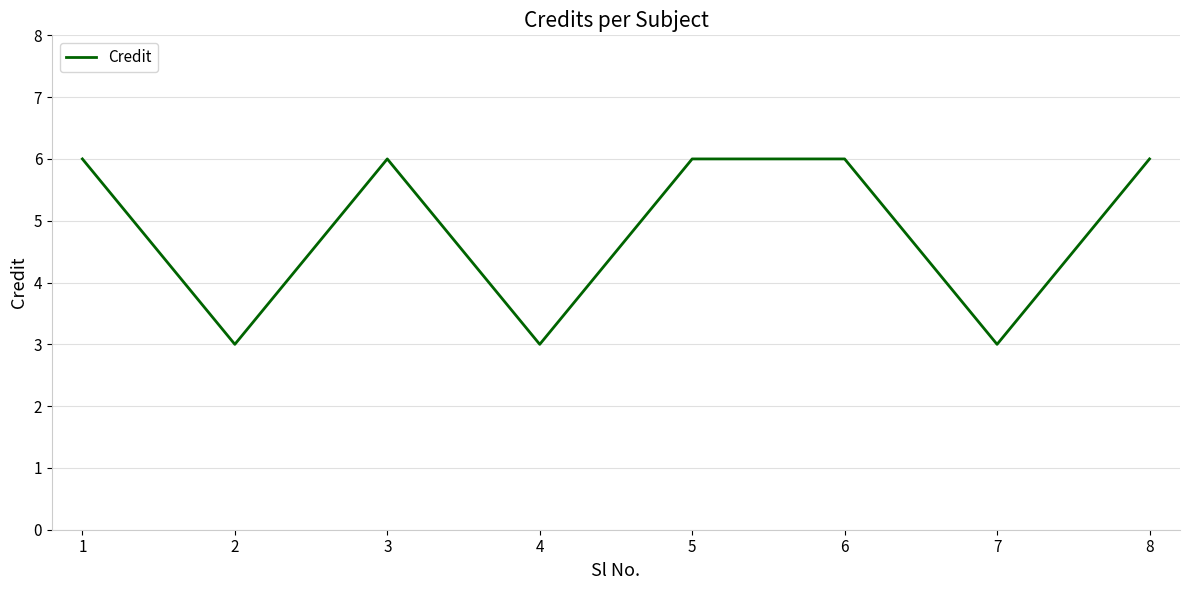

How many values are below 6?

3